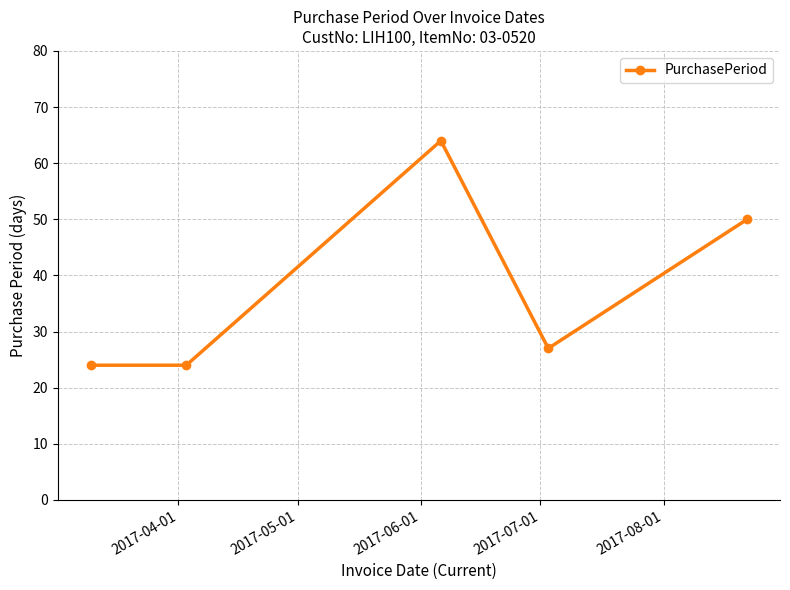

What is the greatest value displayed?

64